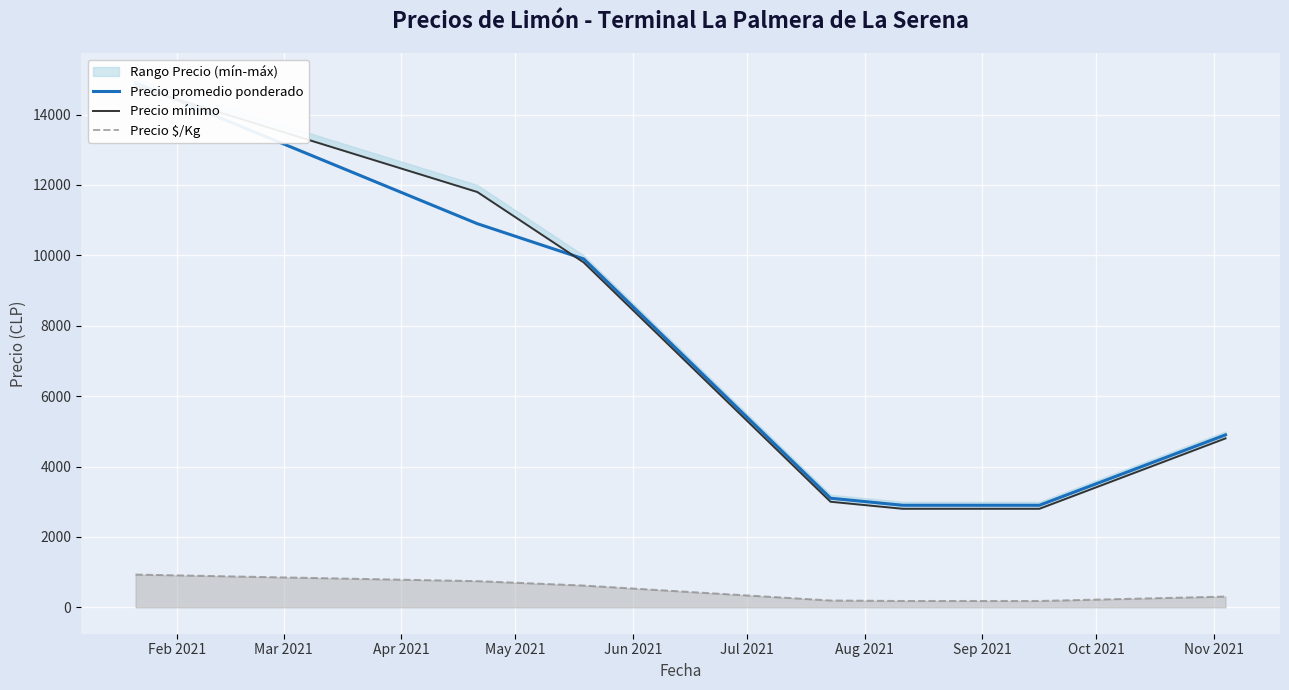

What is the maximum value for Precio $/Kg?

931